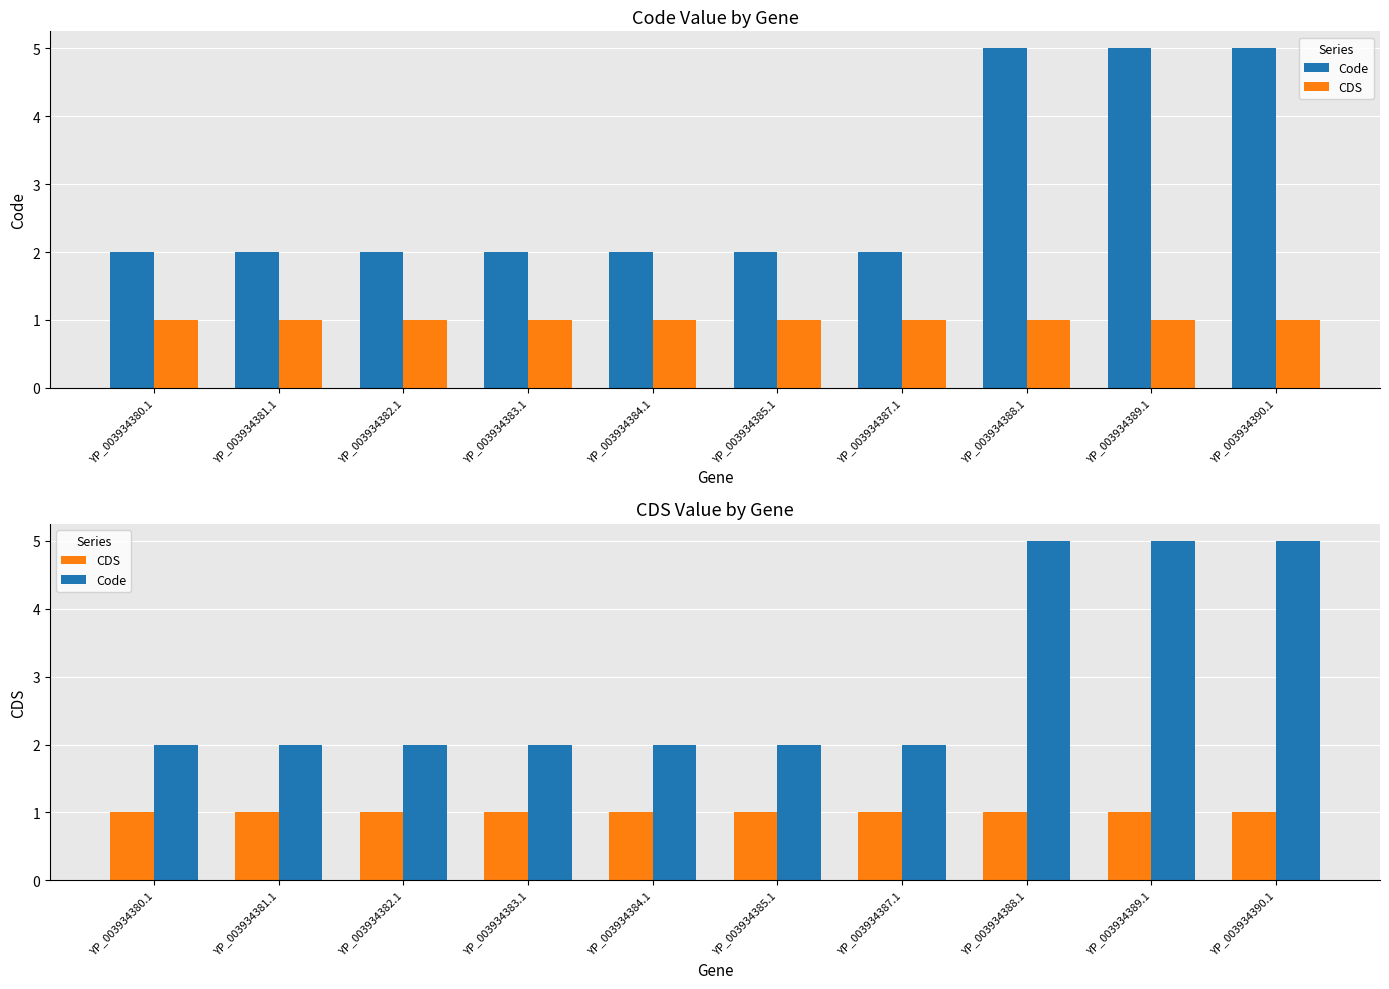

Where is Code nearest to the value 3?

YP_003934380.1